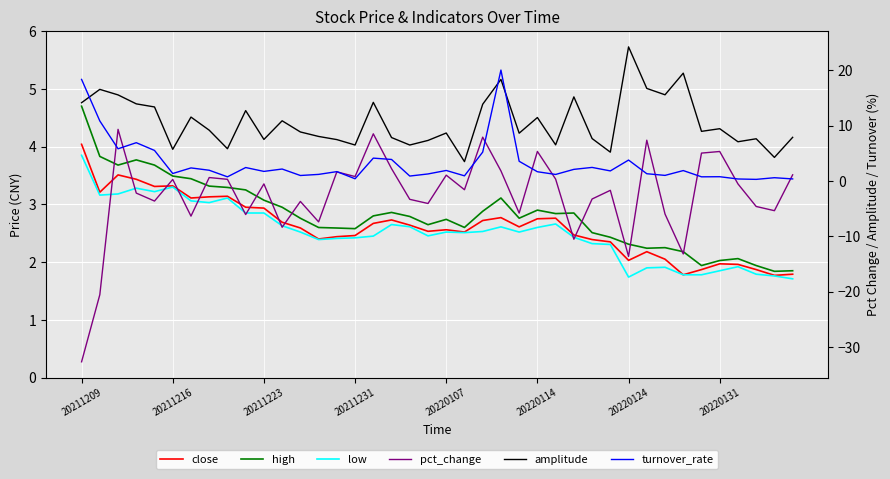

Between 17 and 21, which series saw the biggest shift?

amplitude